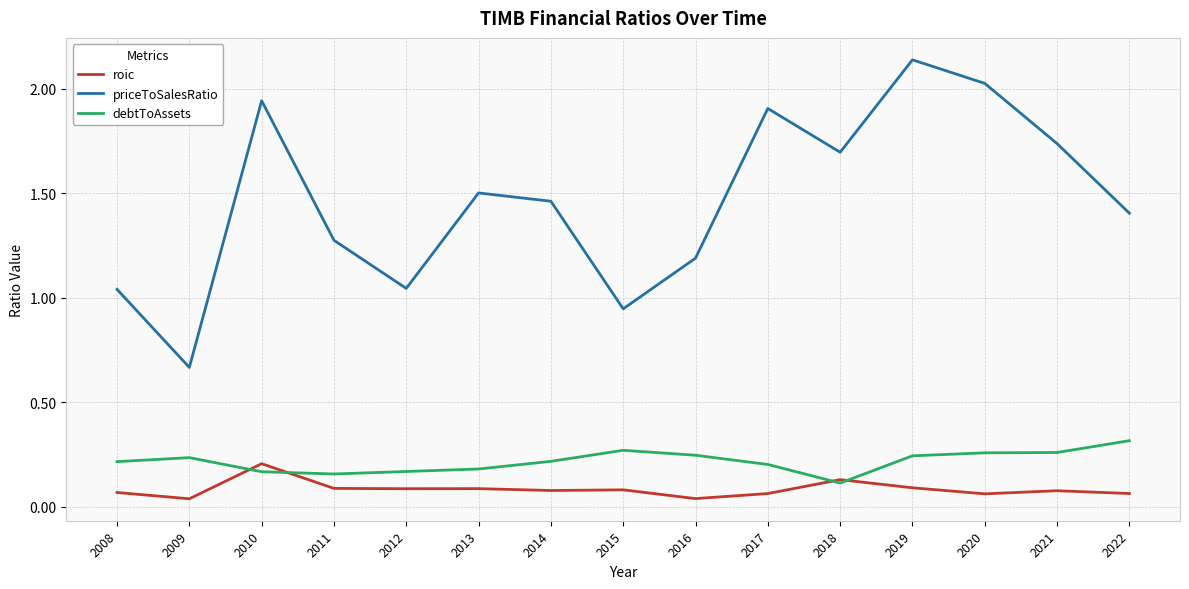

Which series has the largest total across all categories?

priceToSalesRatio